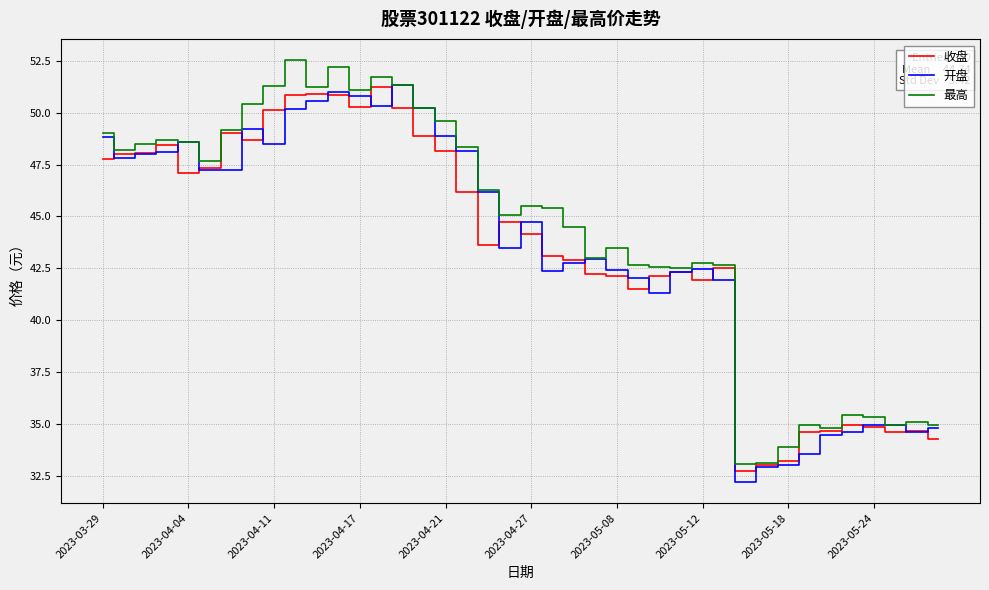

What is the smallest value displayed?

32.2